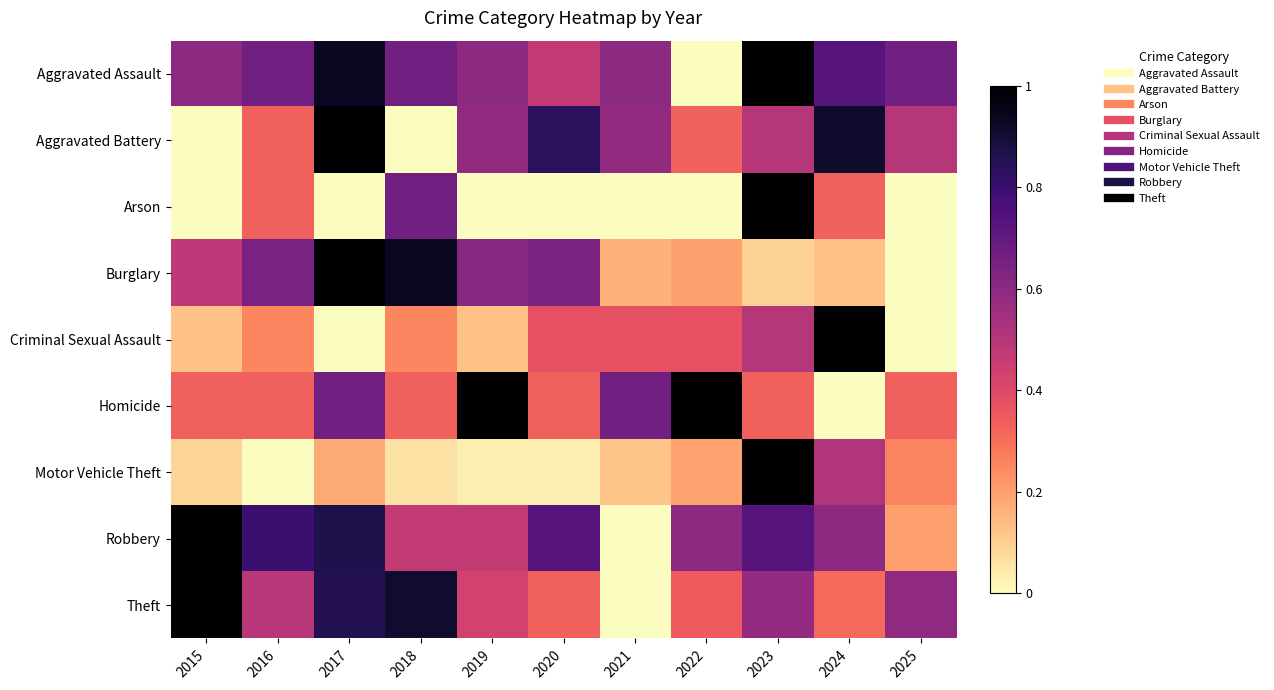

What is the difference between the highest and lowest values at 2015?

1.0